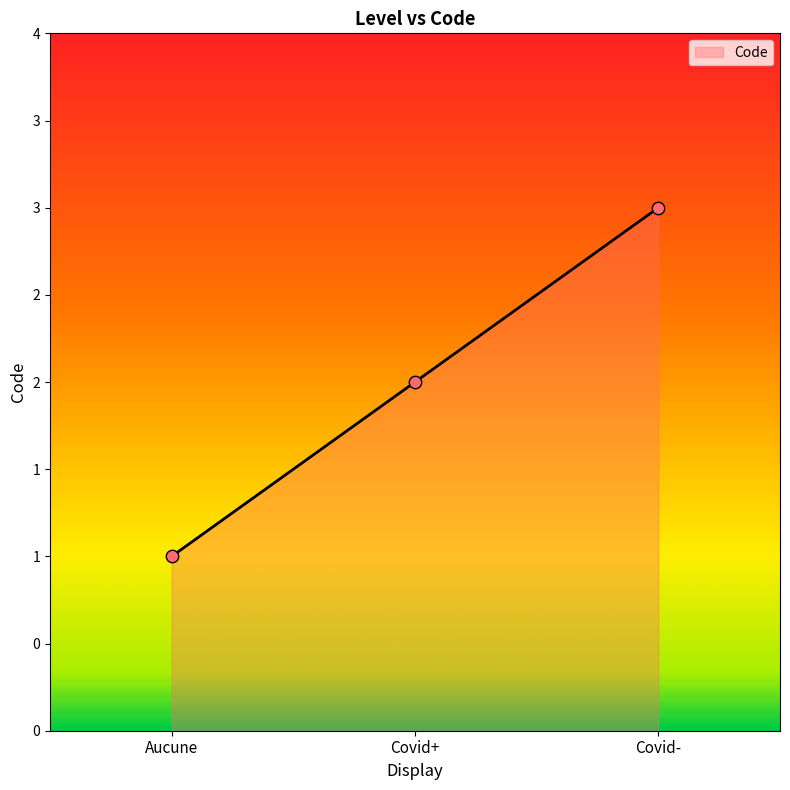

Between Covid- and Covid+, which is larger?

Covid-